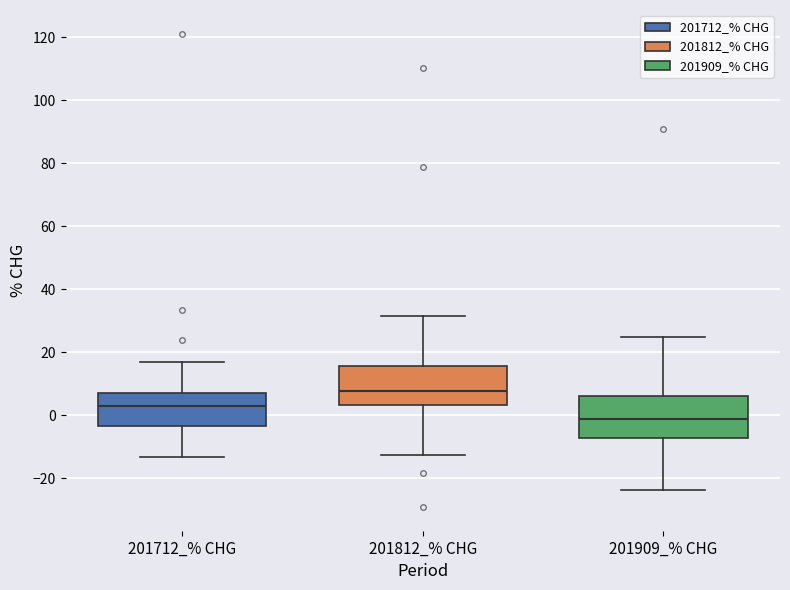

Which box's median line is the highest?

201812_% CHG